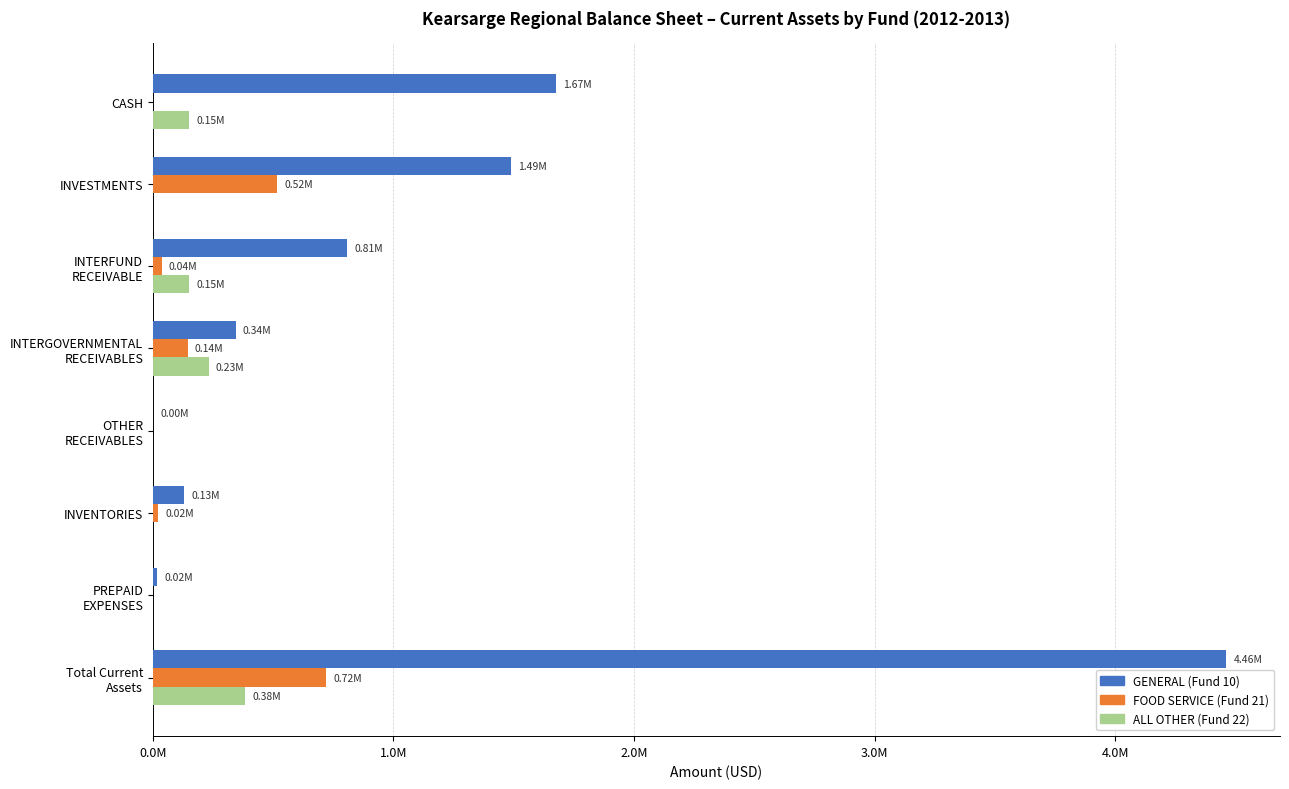

What are all the series names shown in the legend?

GENERAL (Fund 10), FOOD SERVICE (Fund 21), ALL OTHER (Fund 22)